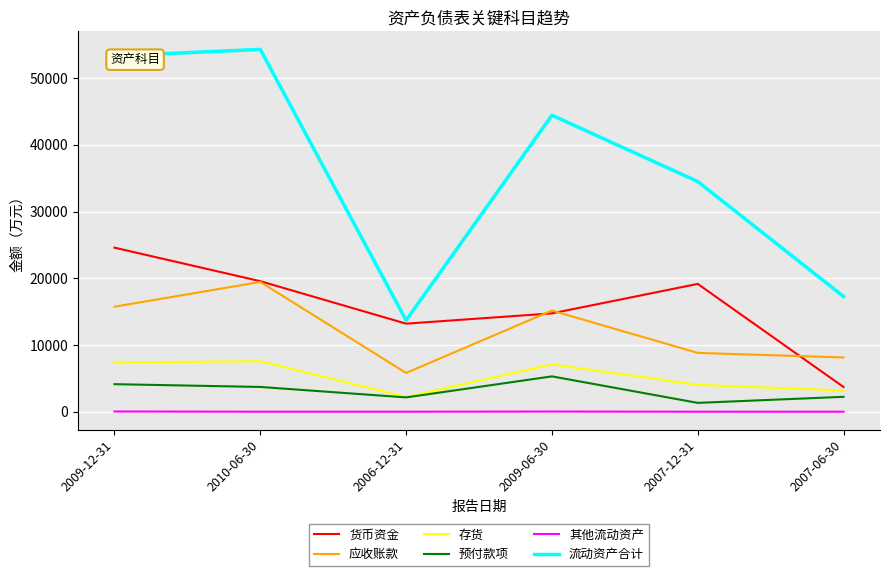

What is the highest value of the 流动资产合计 series?

54313